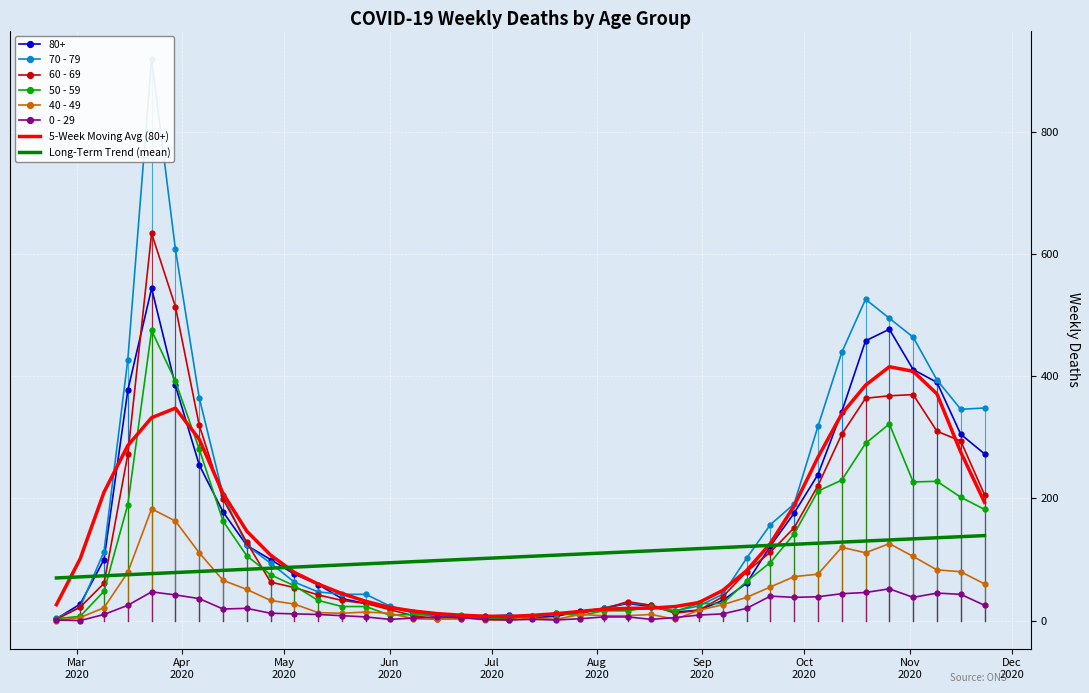

Between 2020-03-16 and 2020-10-12, which series saw the biggest shift?

40 - 49